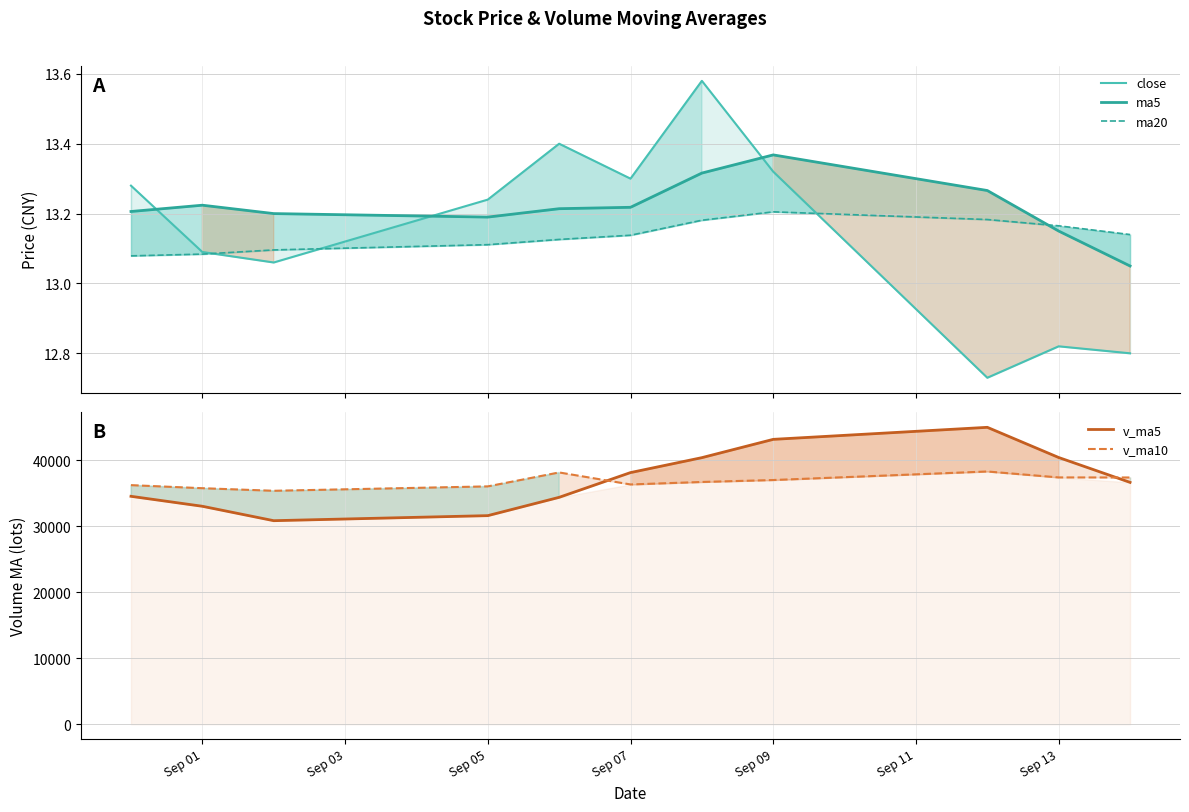

What position from the left is Sep 09?

8